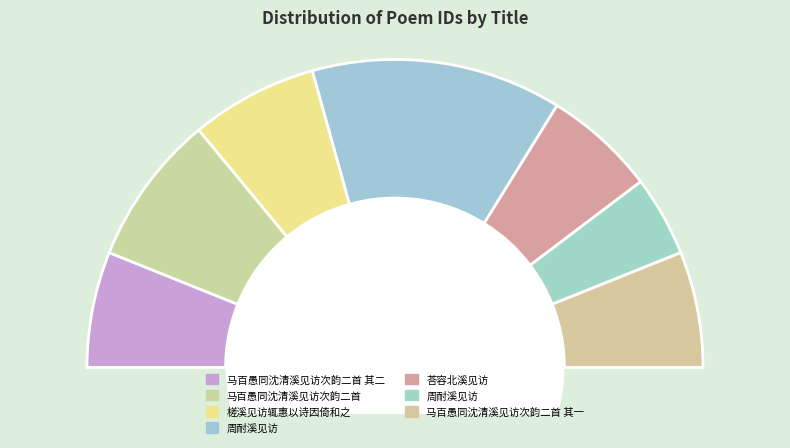

Count the number of slices in the pie.

7